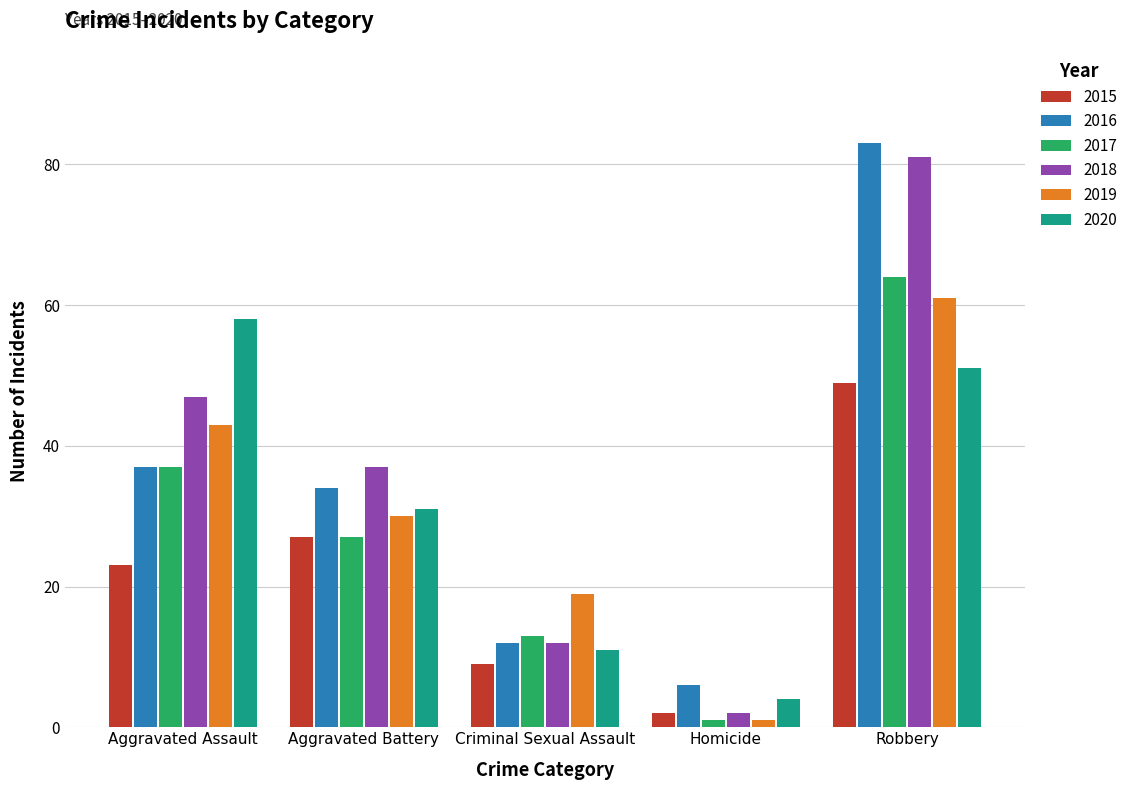

How many values in the 2018 series are below 37?

2